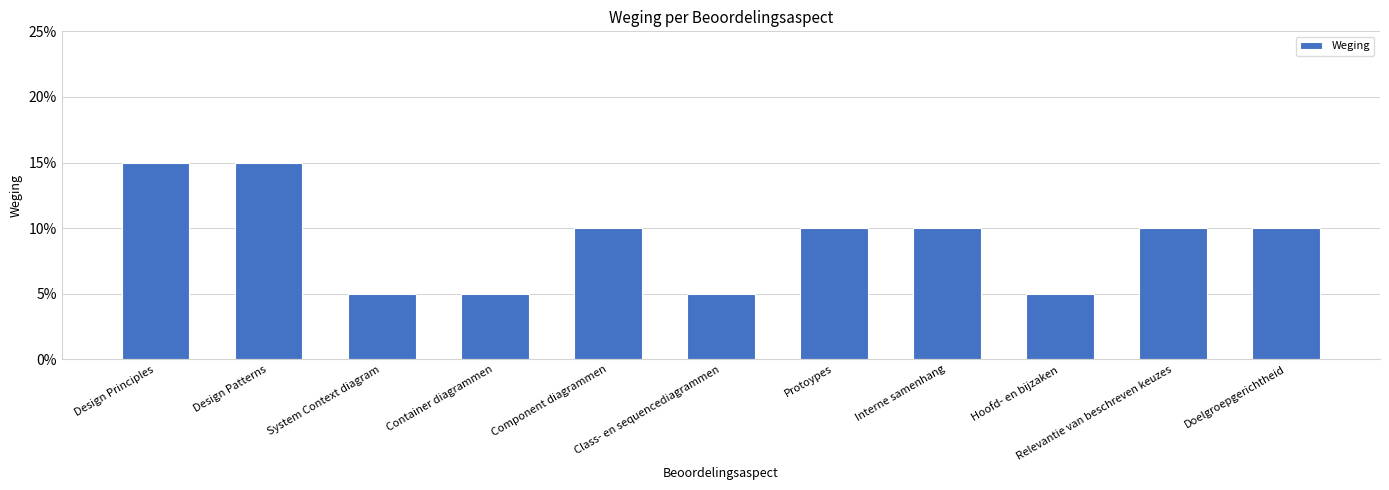

Reading left to right, what are all the values shown in this chart?

Design Principles=0.1	Design Patterns=0.1	System Context diagram=0.1	Container diagrammen=0.1	Component diagrammen=0.1	Class- en sequencediagrammen=0.1	Protoypes=0.1	Interne samenhang=0.1	Hoofd- en bijzaken=0.1	Relevantie van beschreven keuzes=0.1	Doelgroepgerichtheid=0.1